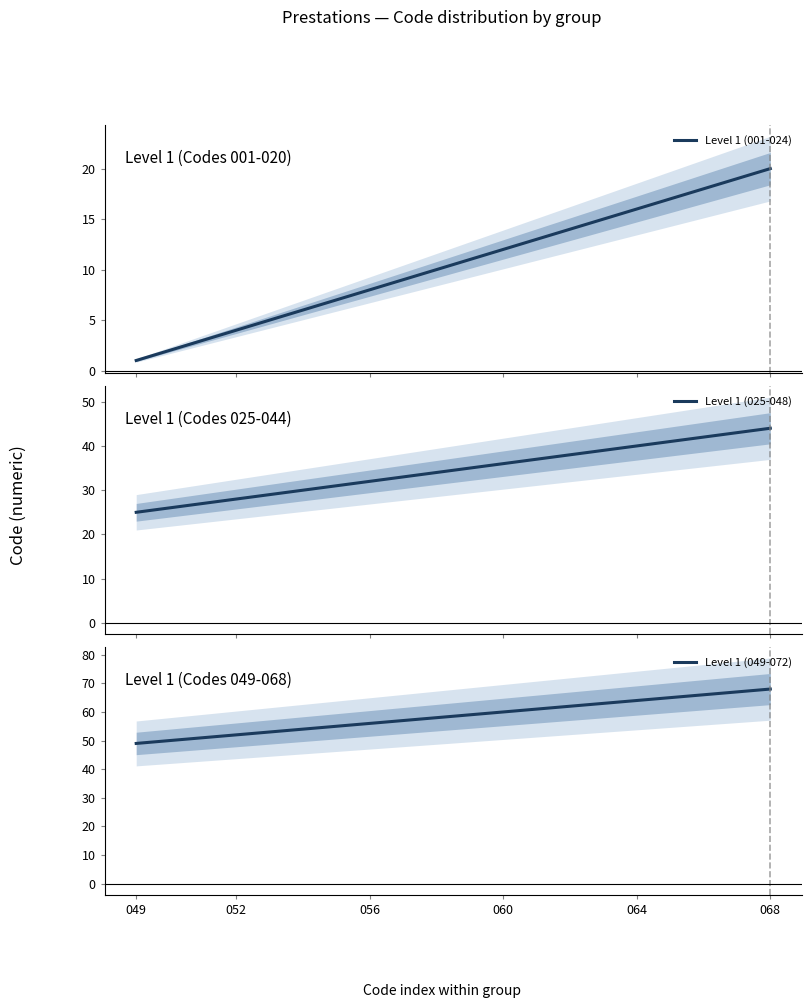

What is the spread (max minus min) of values at 056?

48